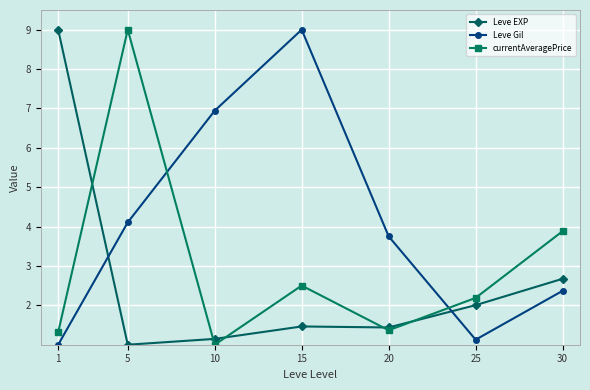

Between which two adjacent categories do Leve Gil and currentAveragePrice first intersect?

5 and 10